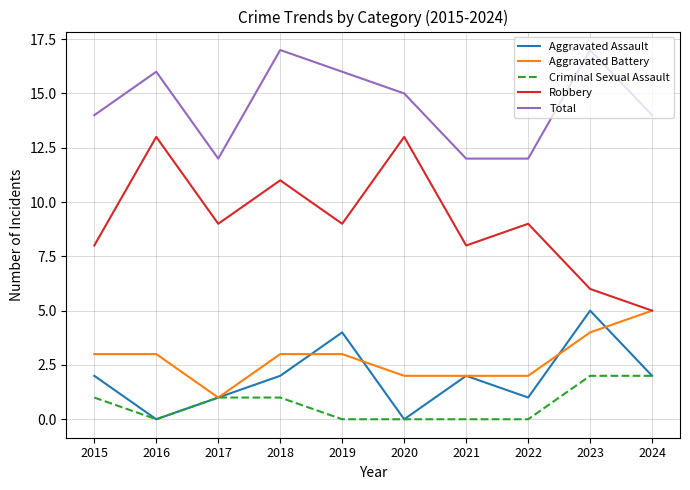

What are all the series names shown in the legend?

Aggravated Assault, Aggravated Battery, Criminal Sexual Assault, Robbery, Total